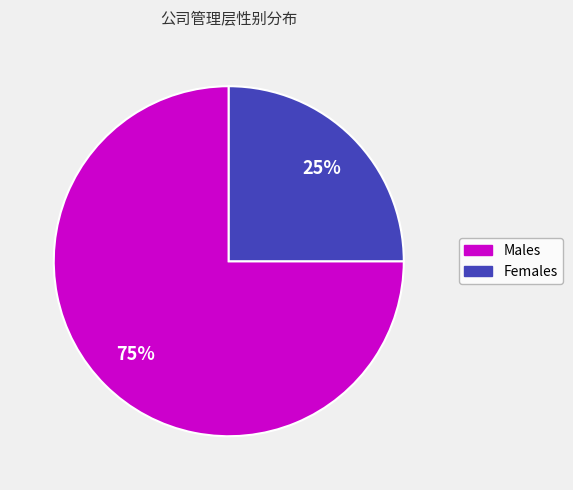

To the nearest percent, what is the difference between the largest and smallest slice percentages?

50%